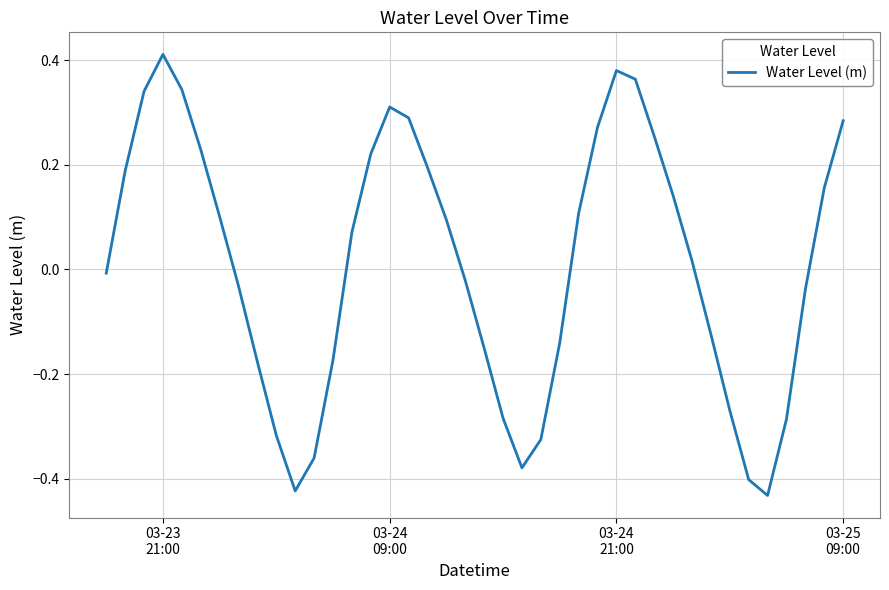

What is the difference between the maximum and minimum values?

0.8